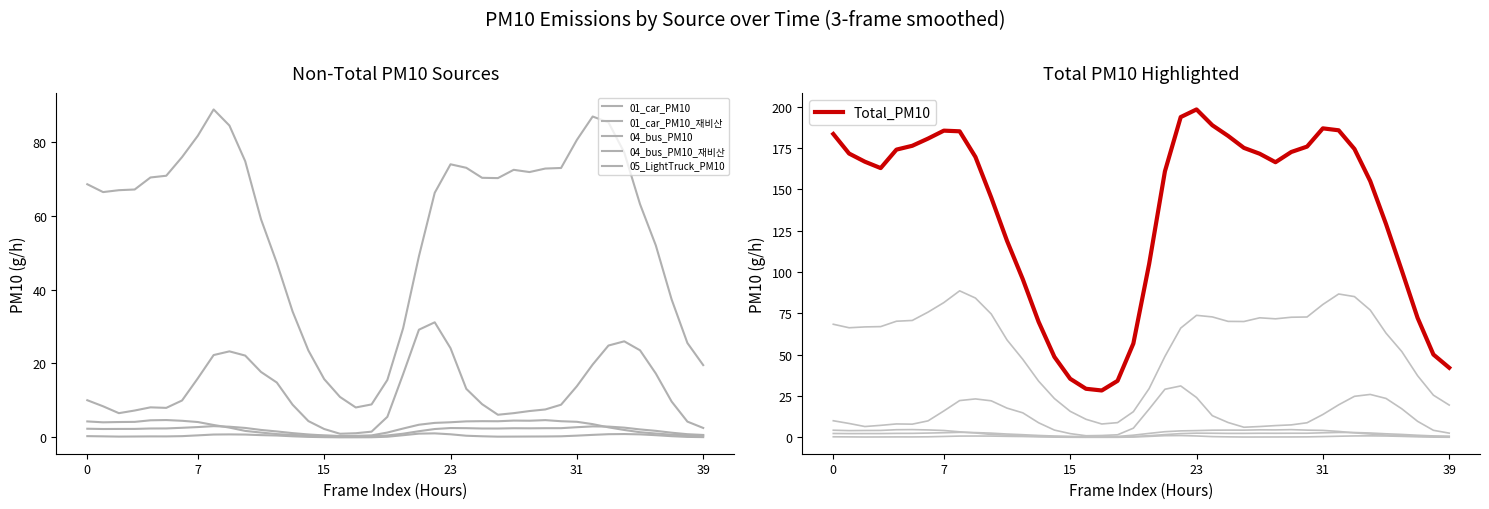

True or false: 04_bus_PM10_재비산 and 04_bus_PM10 intersect in this chart.

False